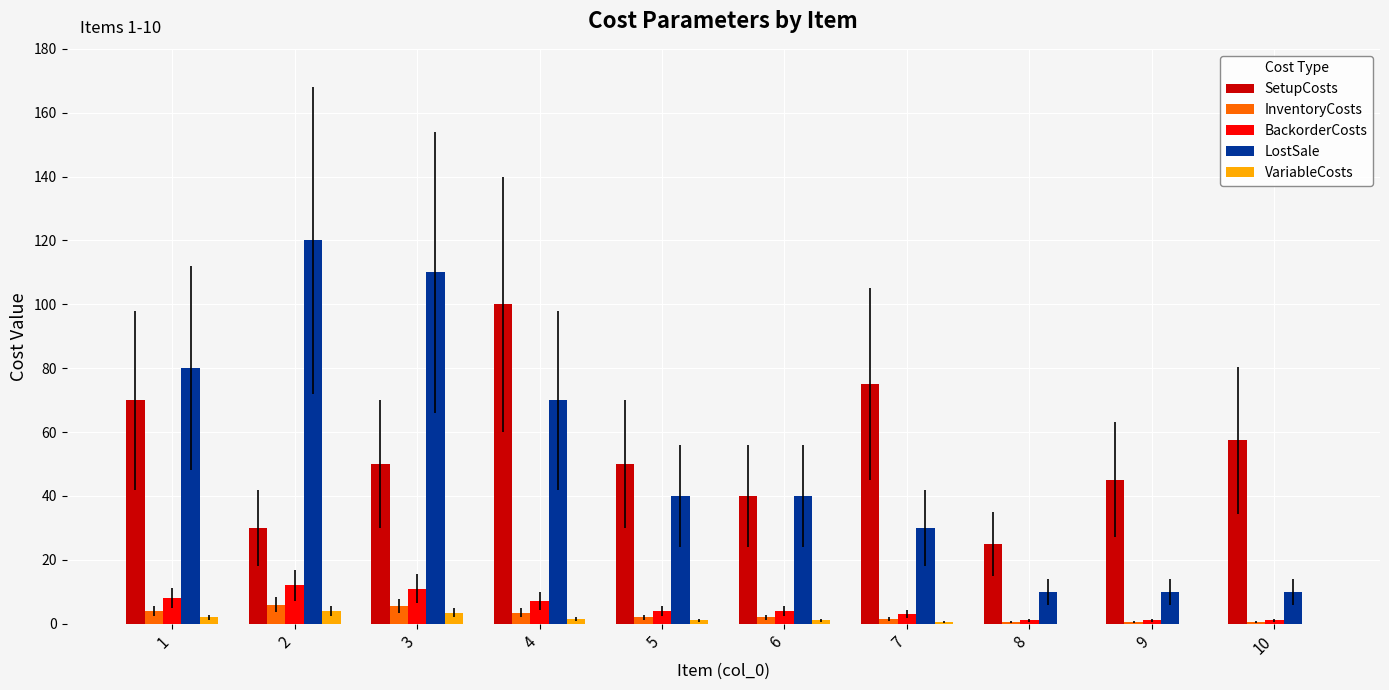

Does the chart contain stacked bars?

No